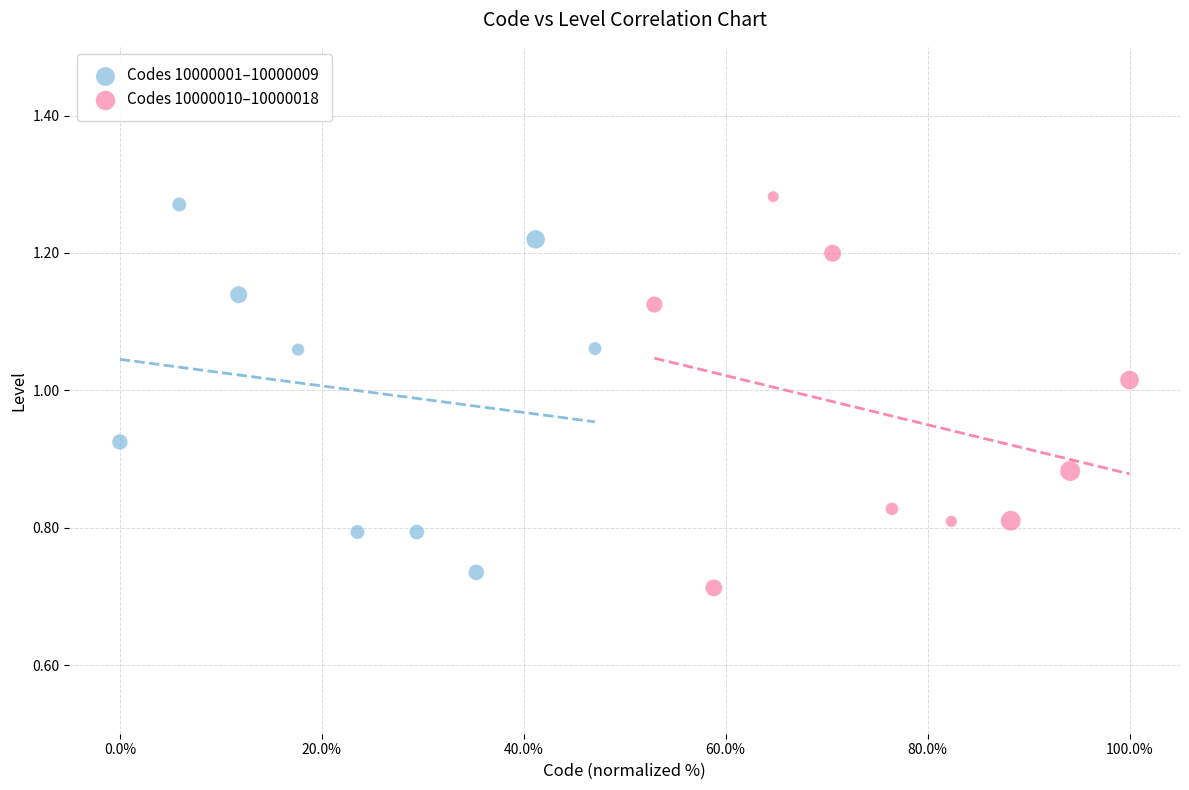

Which series has the largest Y range (max minus min)?

Codes 10000010–10000018